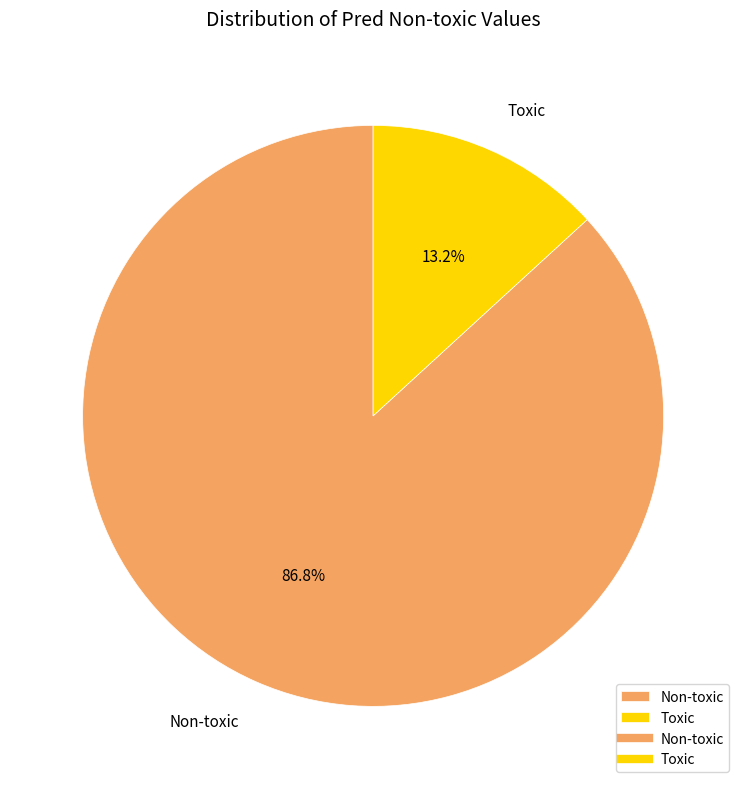

Which slice is the smallest?

Toxic